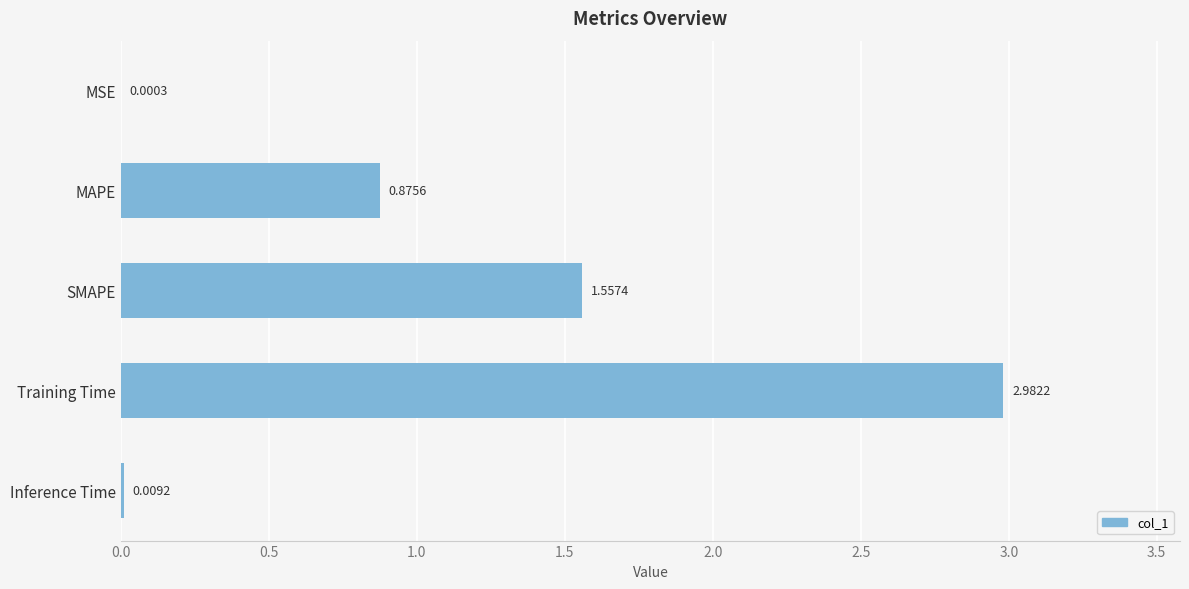

What is the sum of all values?

5.4